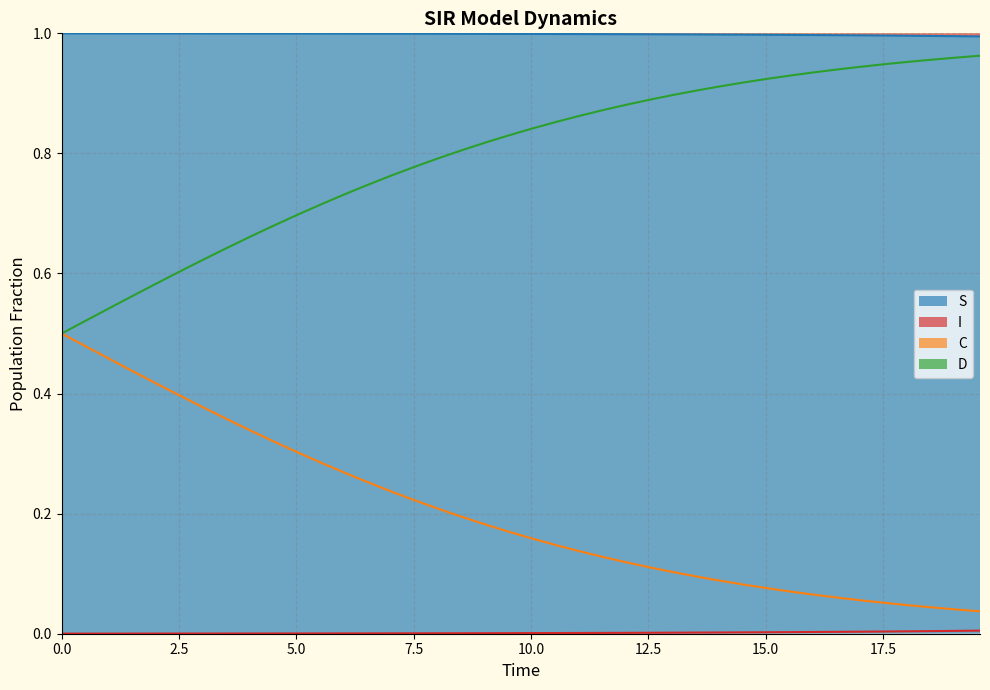

Is it true that S equals 1.7 at 34?

False